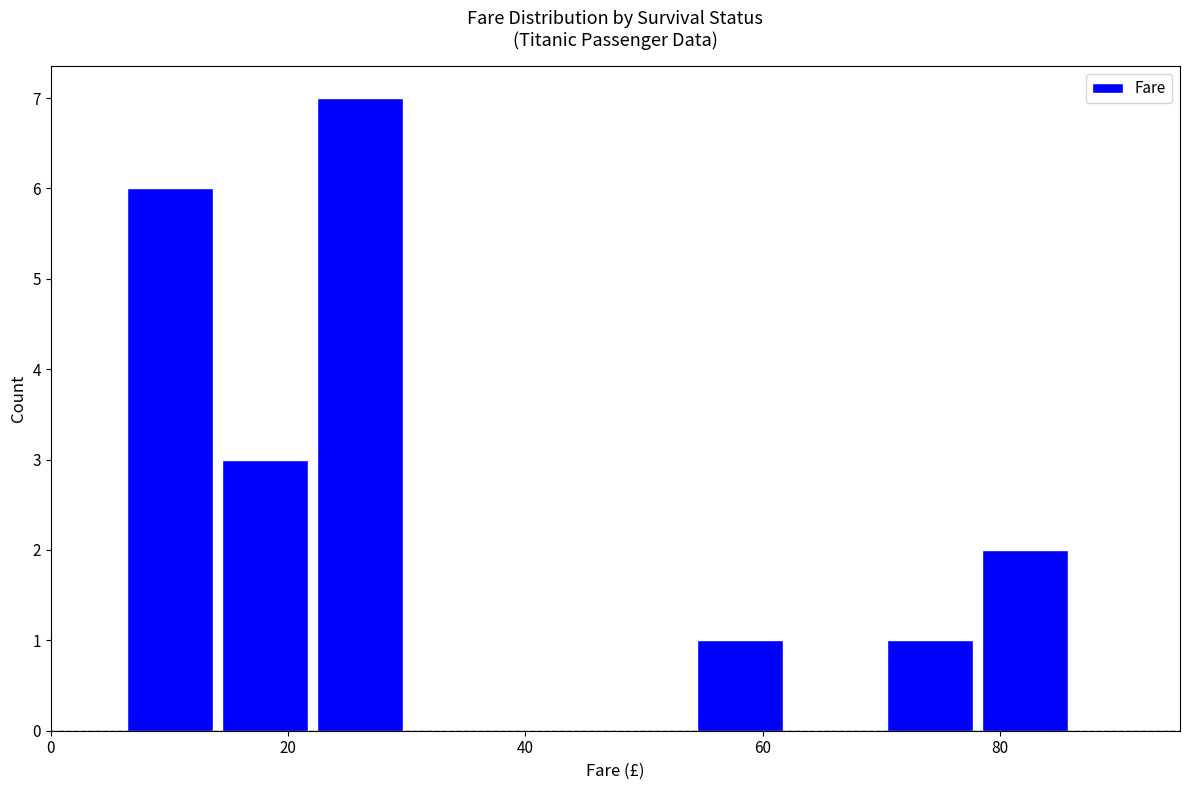

Over which range of the x-axis is the bar tallest?

22 to 30